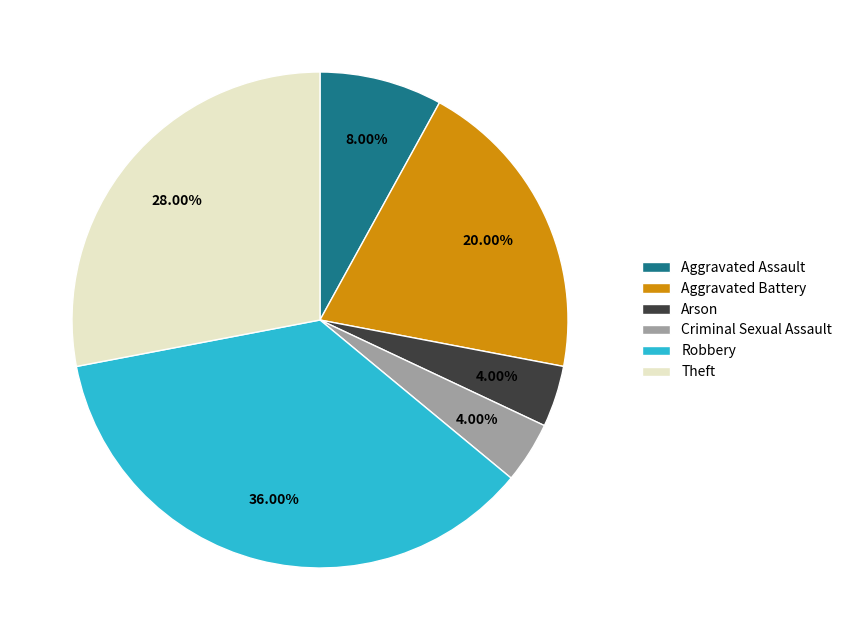

To the nearest percent, what is the difference between the largest and smallest slice percentages?

32%